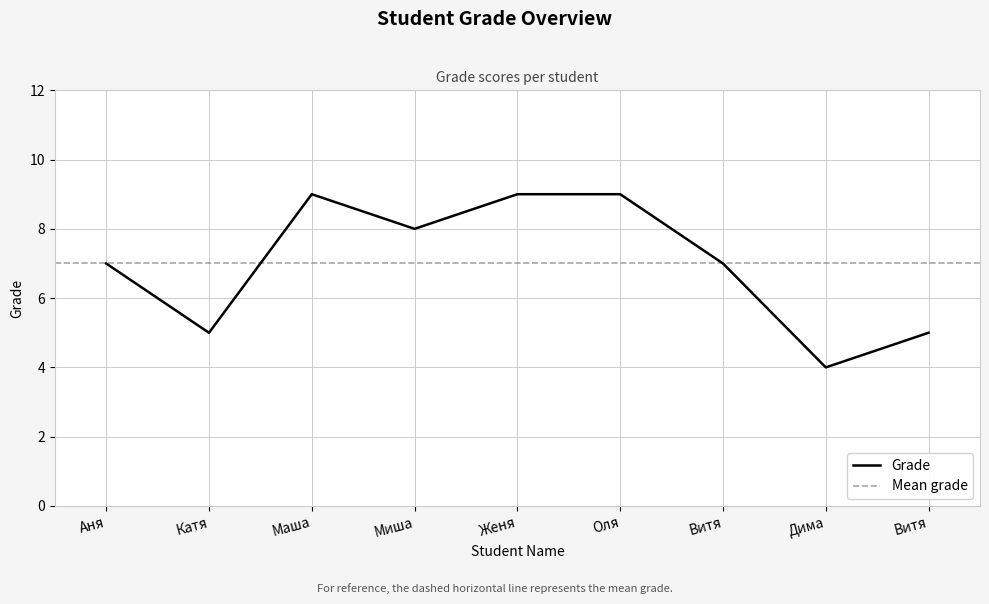

Reading right to left, what are all the values shown in this chart?

5	4	7	9	9	8	9	5	7